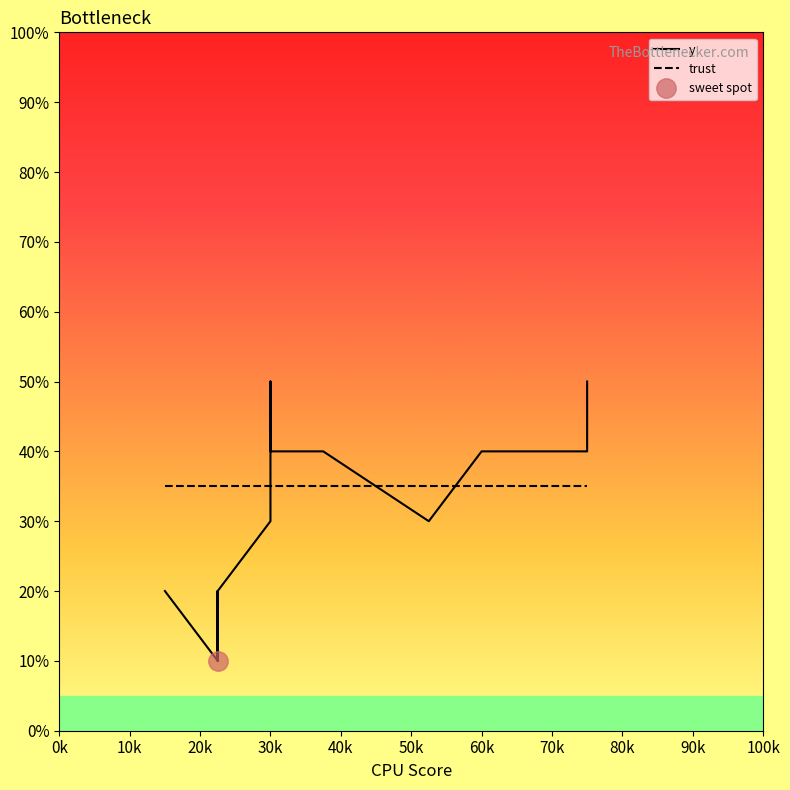

Which series has the largest total across all categories?

trust